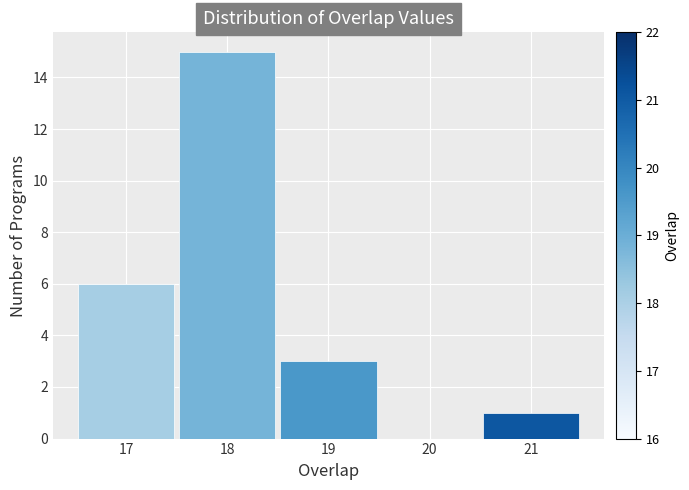

How tall is the bar that spans 18.5 to 19.5 on the x-axis? The values are not printed on the chart, so give them approximately, as read against the axis.

3